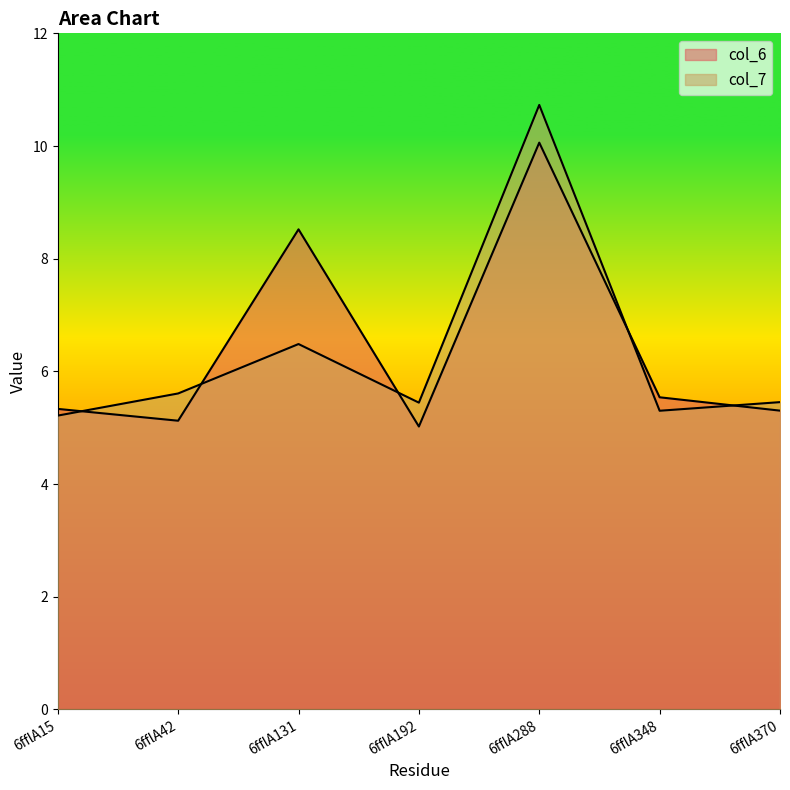

What is the smallest value displayed?

5.0